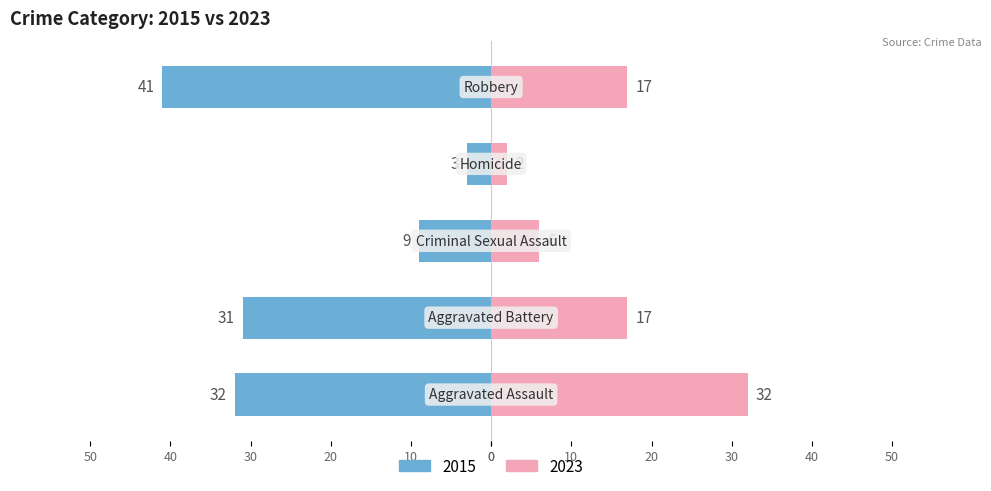

The Left series shows -2 at Criminal Sexual Assault. True or false?

False